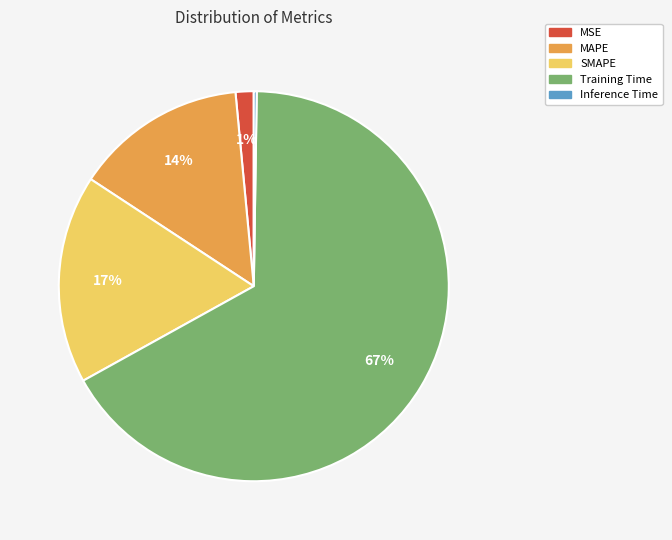

Combined, do Training Time and MSE account for over 50%?

Yes